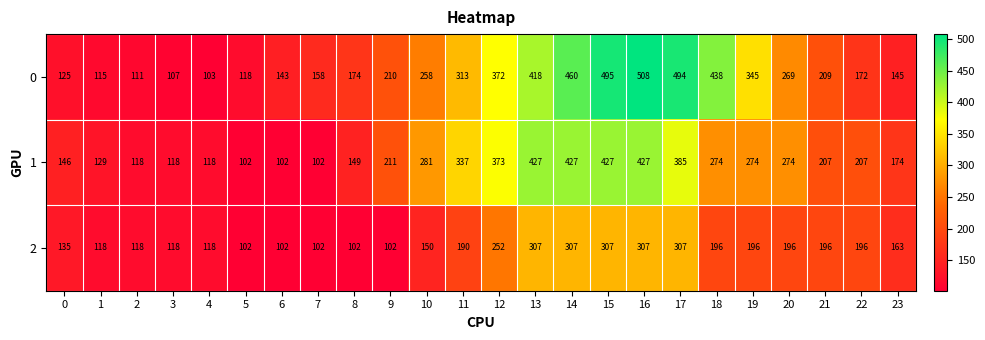

What is the approximate value of 2 at 22, to the nearest 10?

200